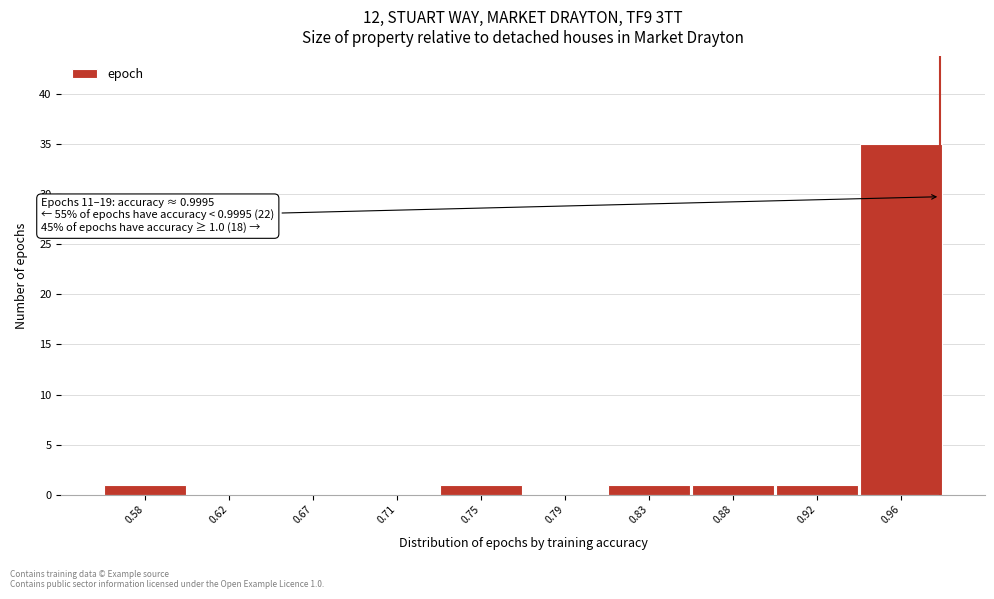

Reading left to right, list all the values displayed in this chart.

0.58=1	0.62=0	0.67=0	0.71=0	0.75=1	0.79=0	0.83=1	0.88=1	0.92=1	0.96=35